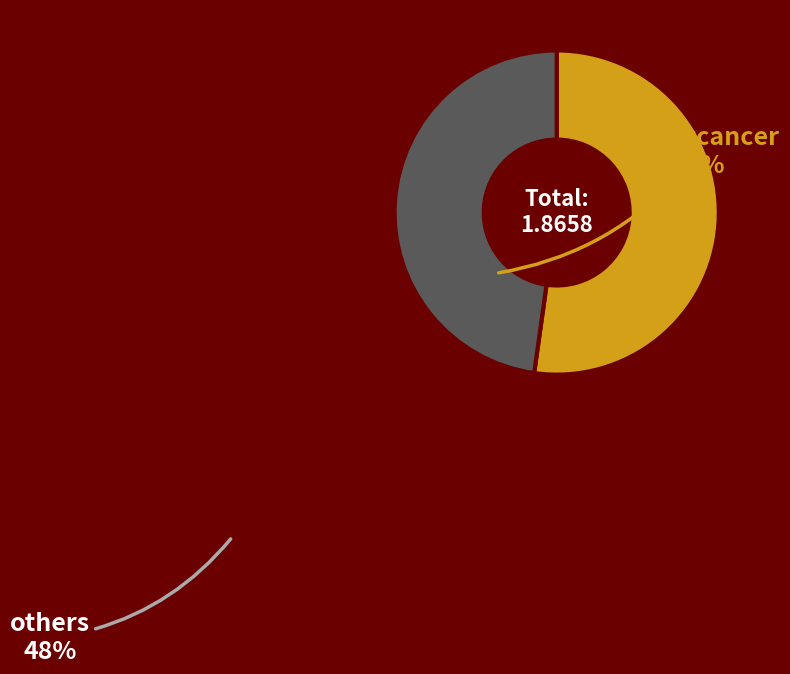

Do others and Breastcancer together represent more than half of the pie?

Yes